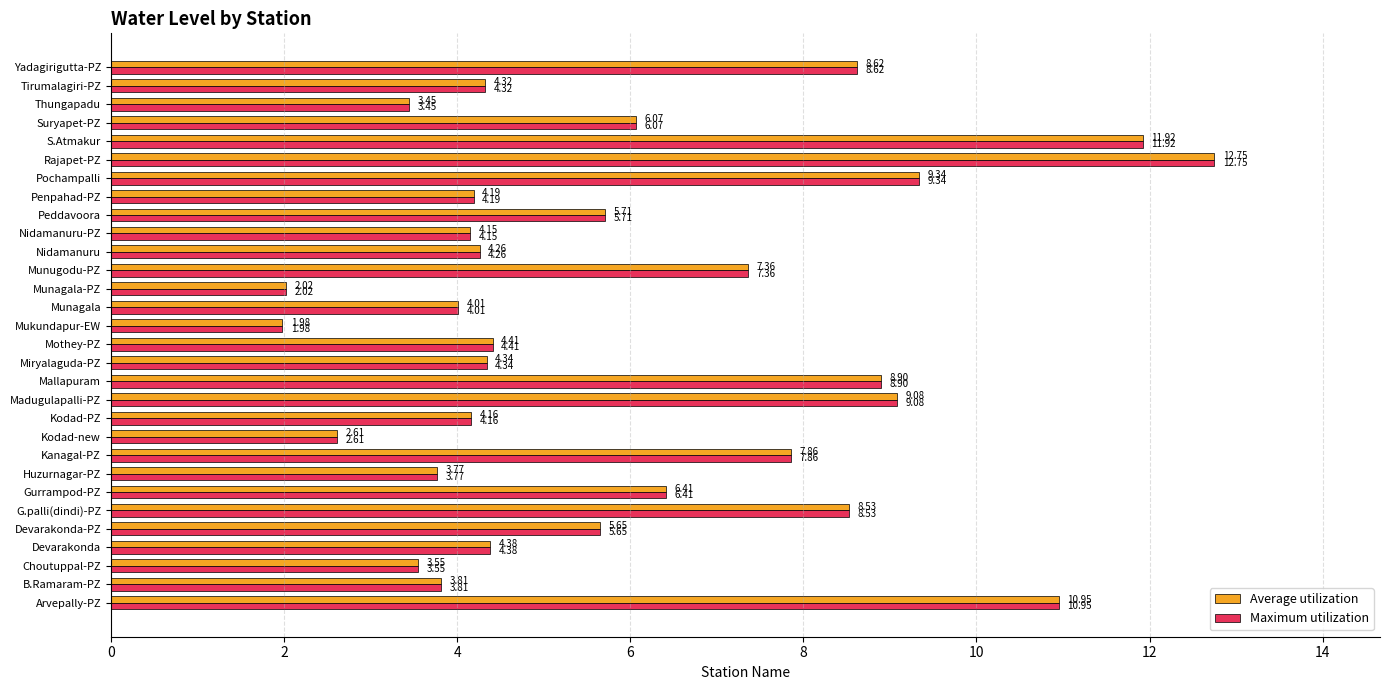

At which label is Maximum utilization closest to 7?

Munugodu-PZ